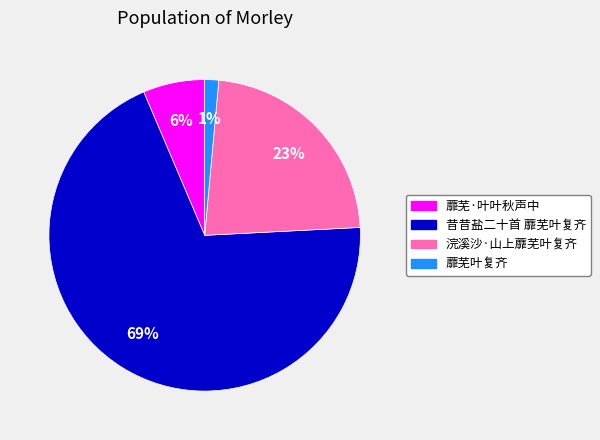

Is it true that 浣溪沙·山上蘼芜叶复齐 is 37% of the pie?

False